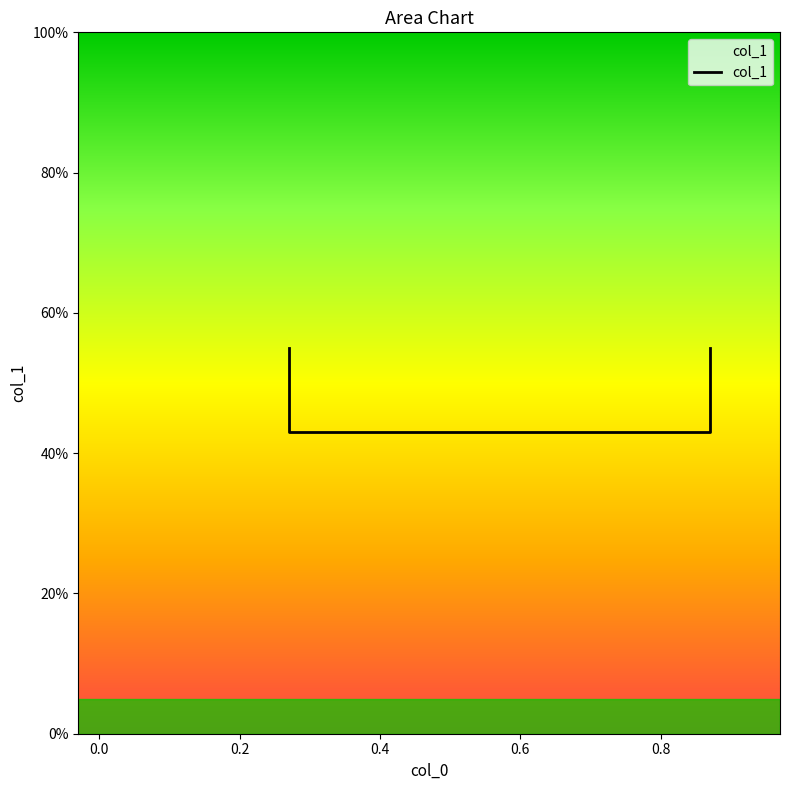

What is the change in value from 0.2 to 0.4?

+0.1